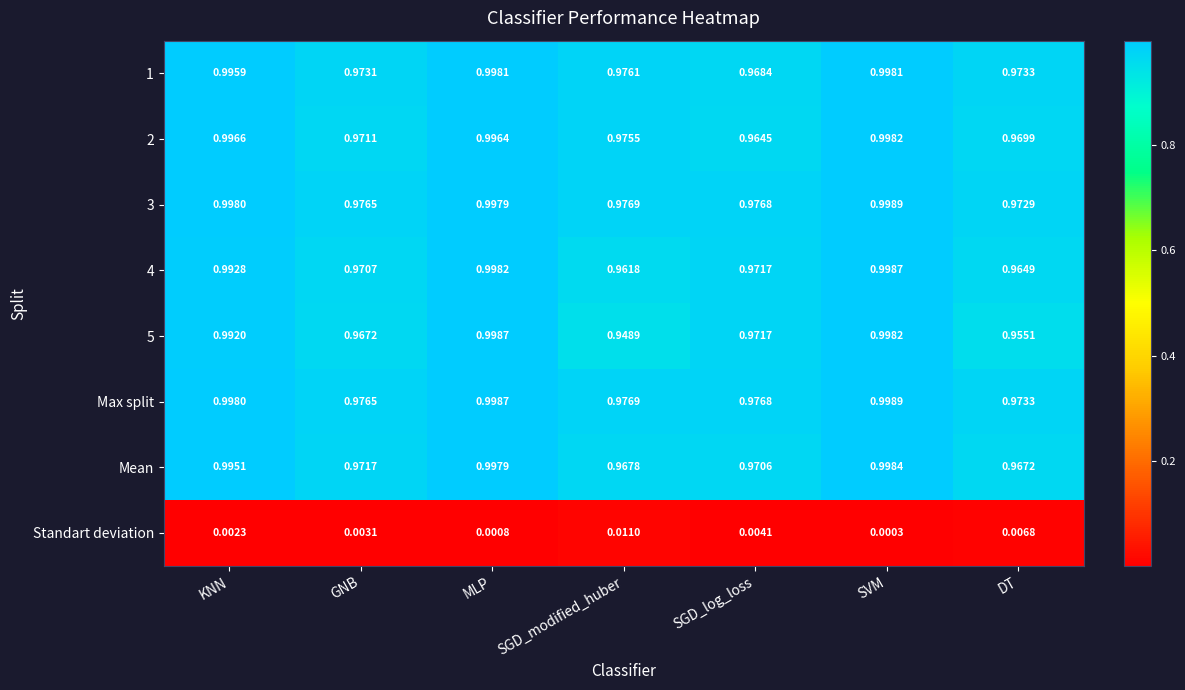

Which category has the highest value across all series?

SVM